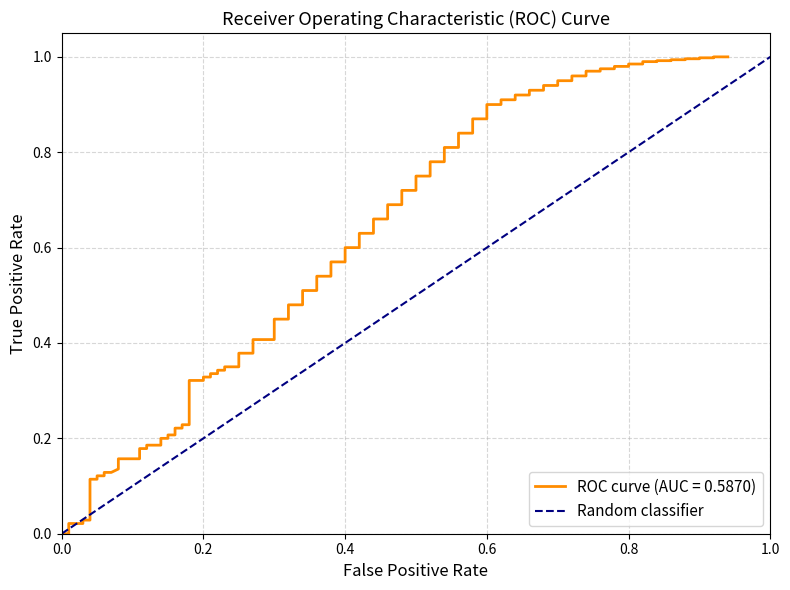

Is it true that the value at 1.0 is 2?

False